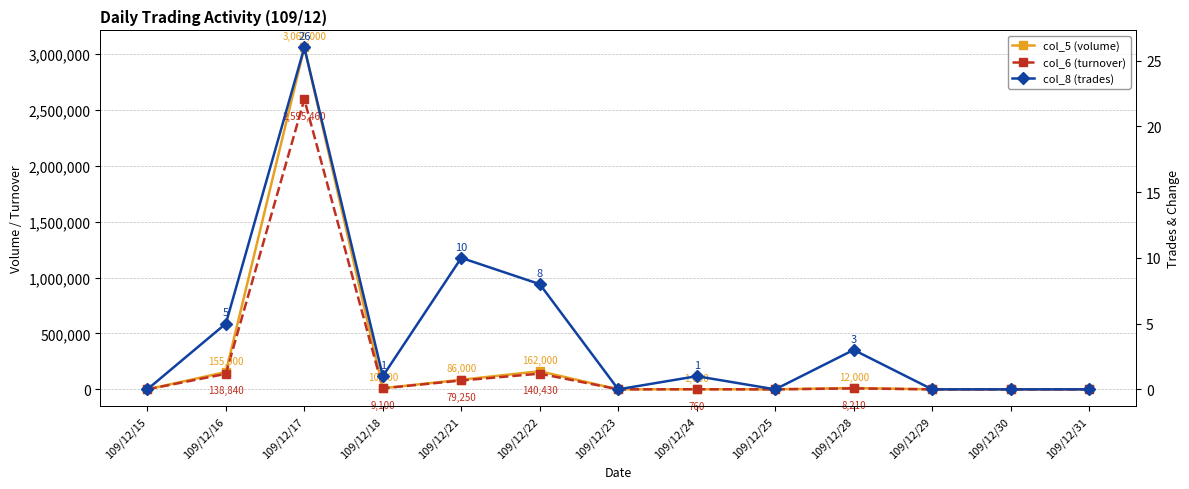

At which label is col_6 (turnover) closest to 1297730?

109/12/22